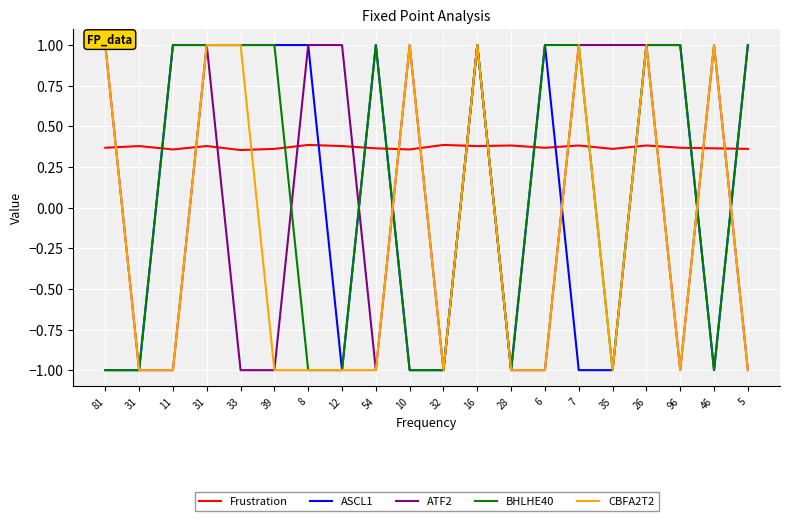

At which label does Frustration reach its peak?

8